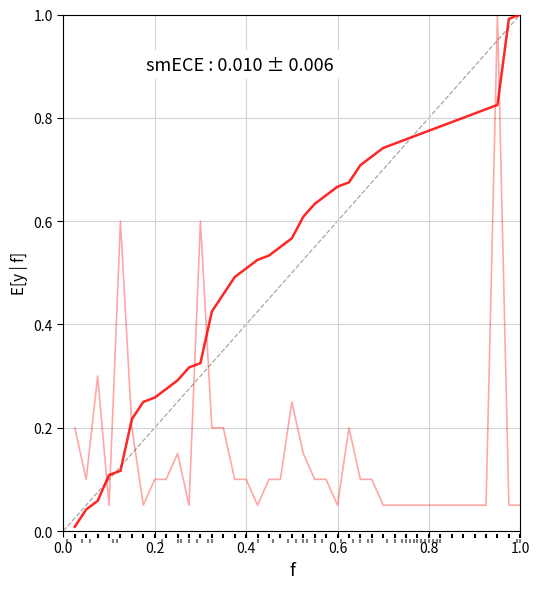

At how many categories does at least one series exceed 0?

40